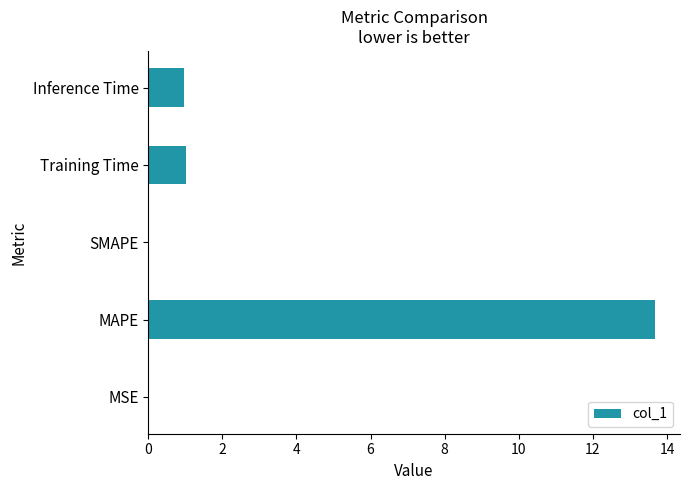

At which category does the chart reach its peak across all series?

MAPE